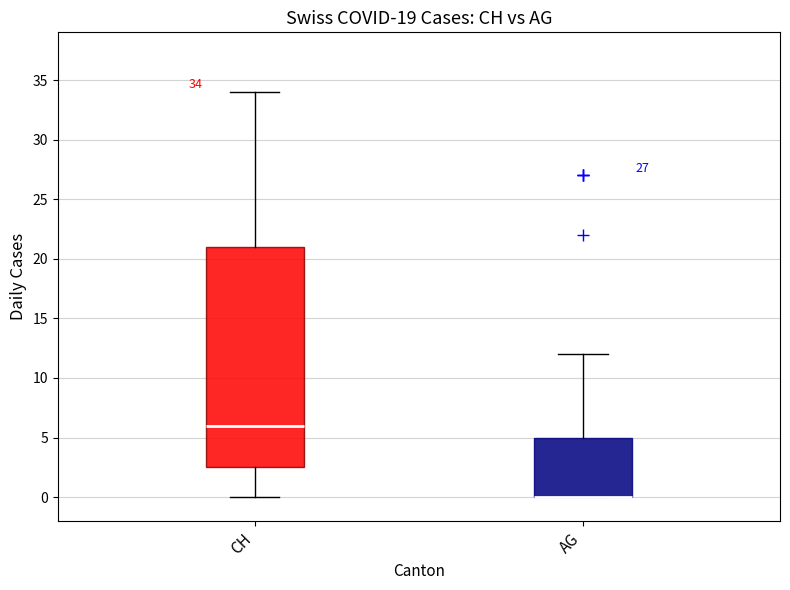

Comparing the boxes themselves (not the whiskers), which one is the tallest?

CH